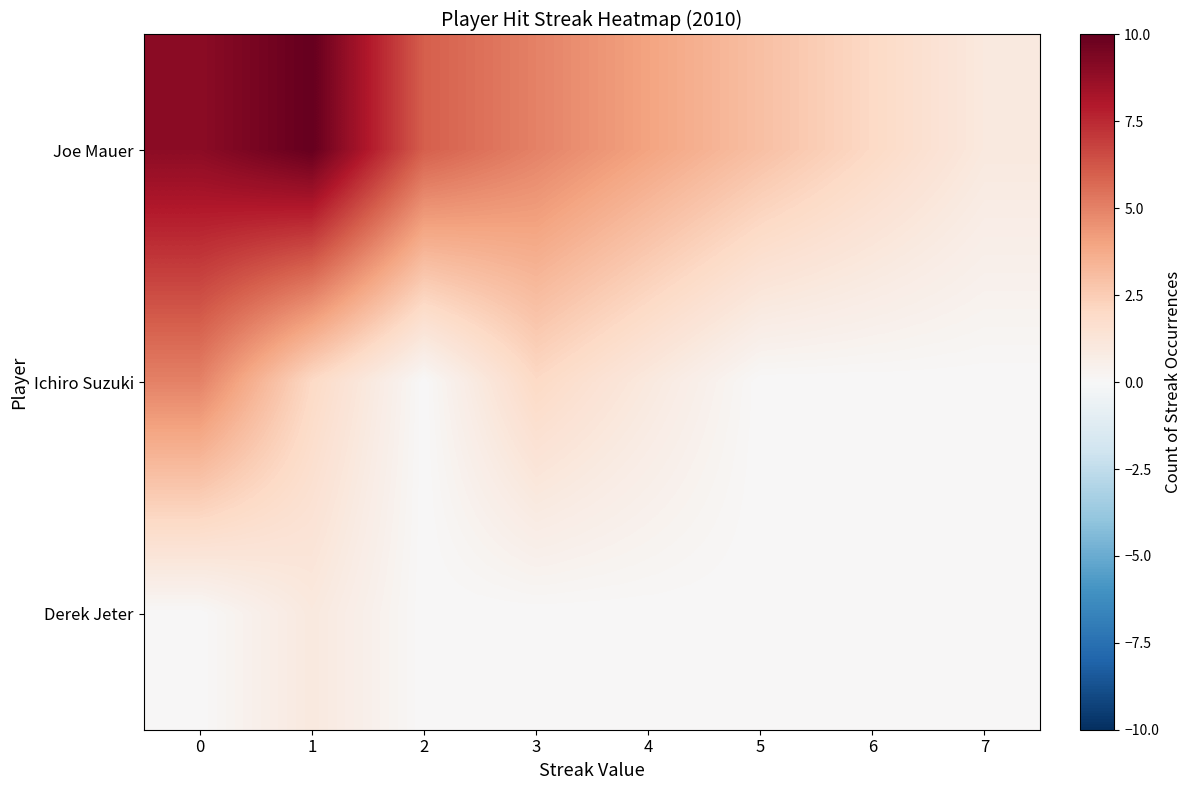

Which series has the widest spread of values?

Joe Mauer